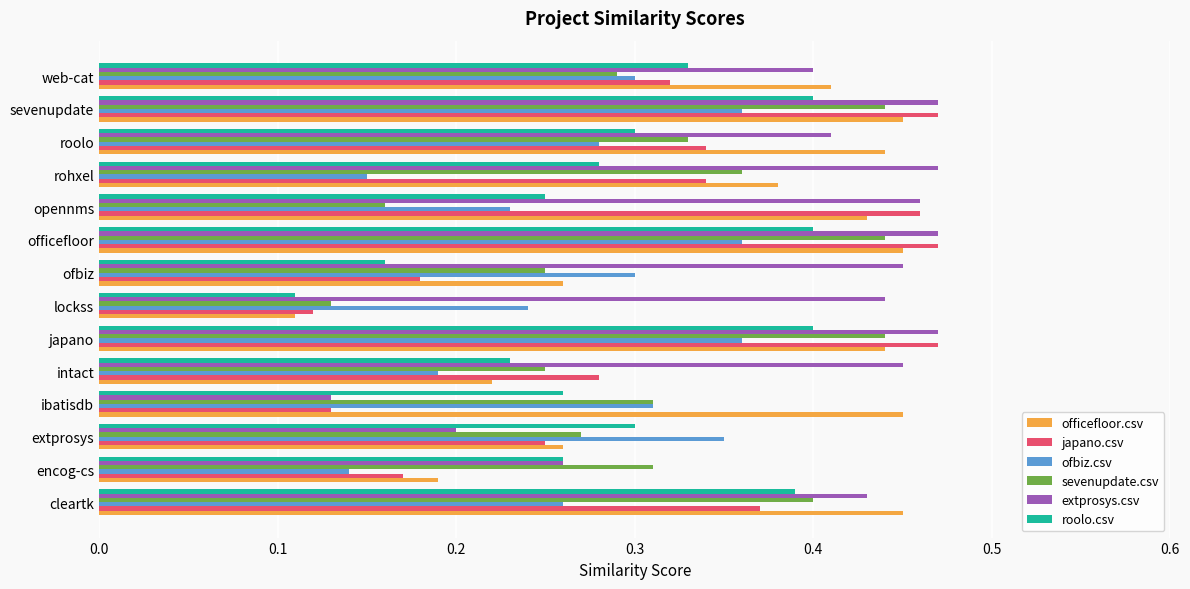

Between officefloor and rohxel, which series saw the biggest shift?

ofbiz.csv